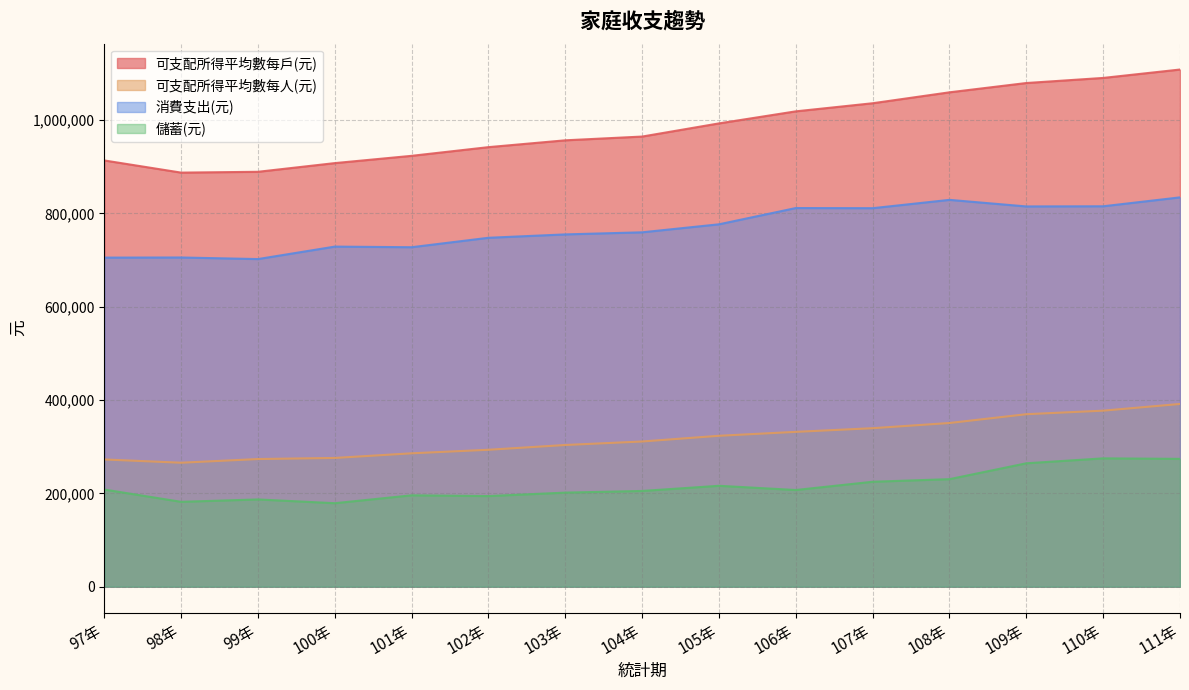

List the labels in order of 儲蓄(元) value, largest first.

110年, 111年, 109年, 108年, 107年, 105年, 97年, 106年, 104年, 103年, 101年, 102年, 99年, 98年, 100年